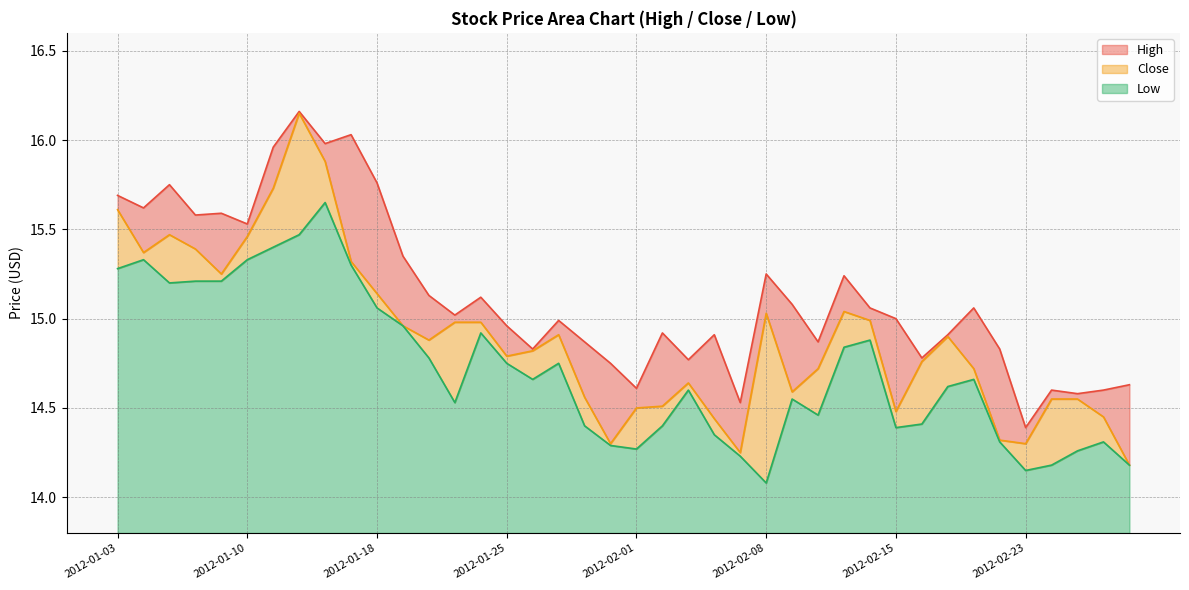

How many lines are shown in the chart?

3